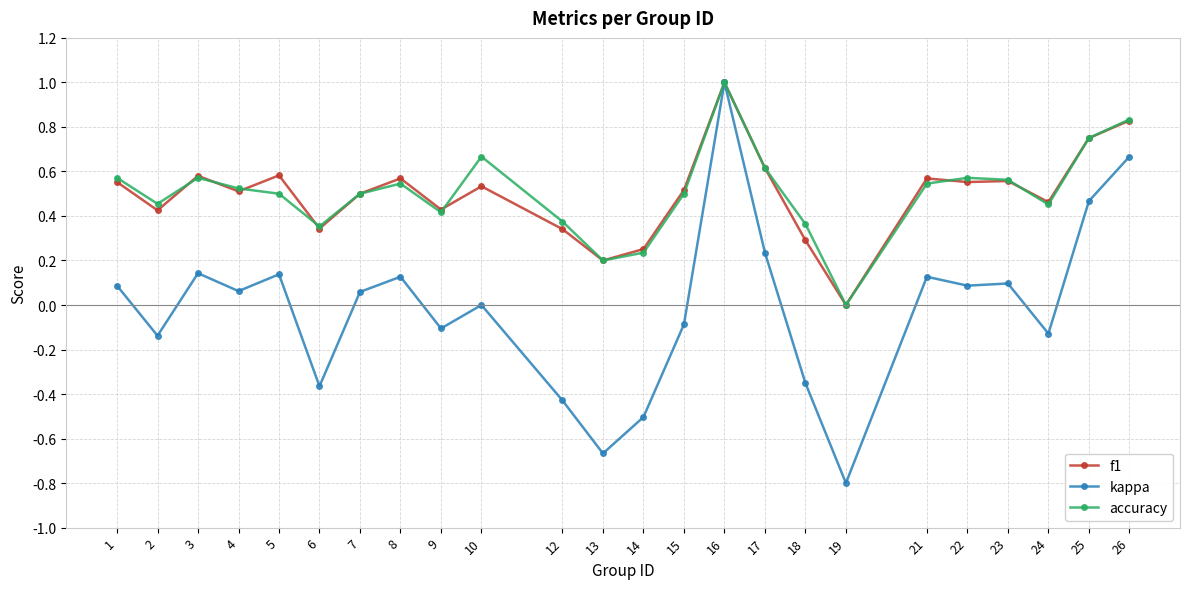

Is the value of accuracy at 6 greater than the value of kappa at 22?

Yes